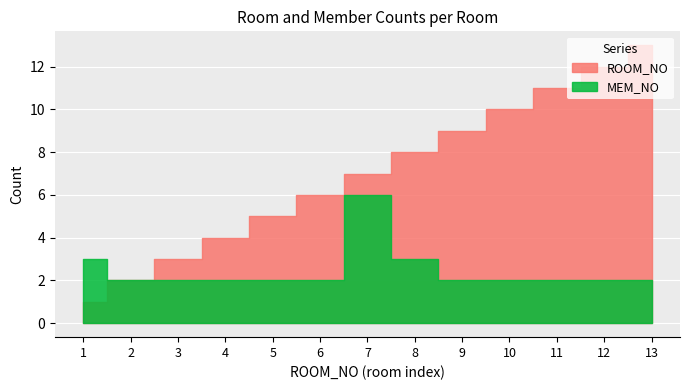

The value of MEM_NO at 1 is 4. True or false?

False